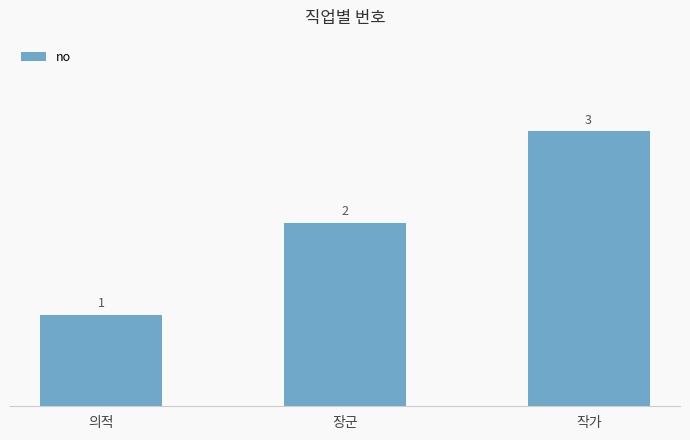

What is the change in value from 장군 to 작가?

+1